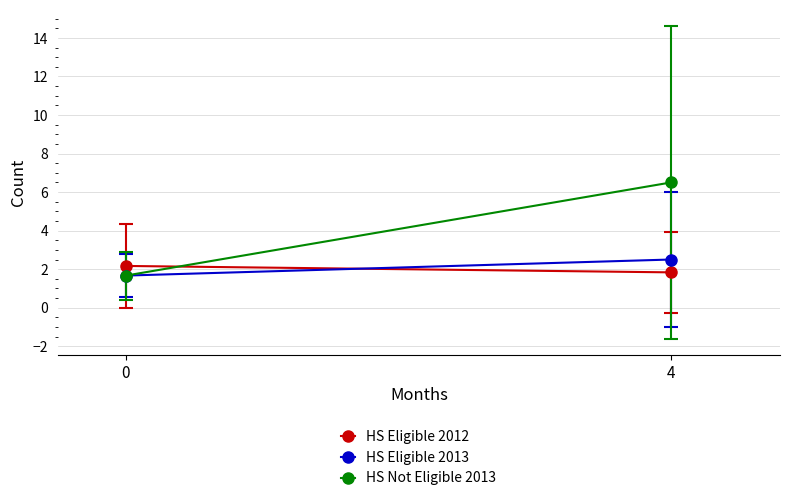

Reading right to left, what are all the values shown in this chart?

HS Eligible 2012: 1.8	2.2
HS Eligible 2013: 2.5	1.7
HS Not Eligible 2013: 6.5	1.7